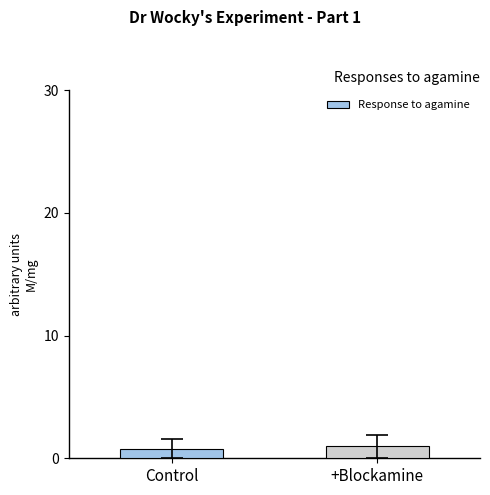

The value at Control is 0.8. True or false?

True